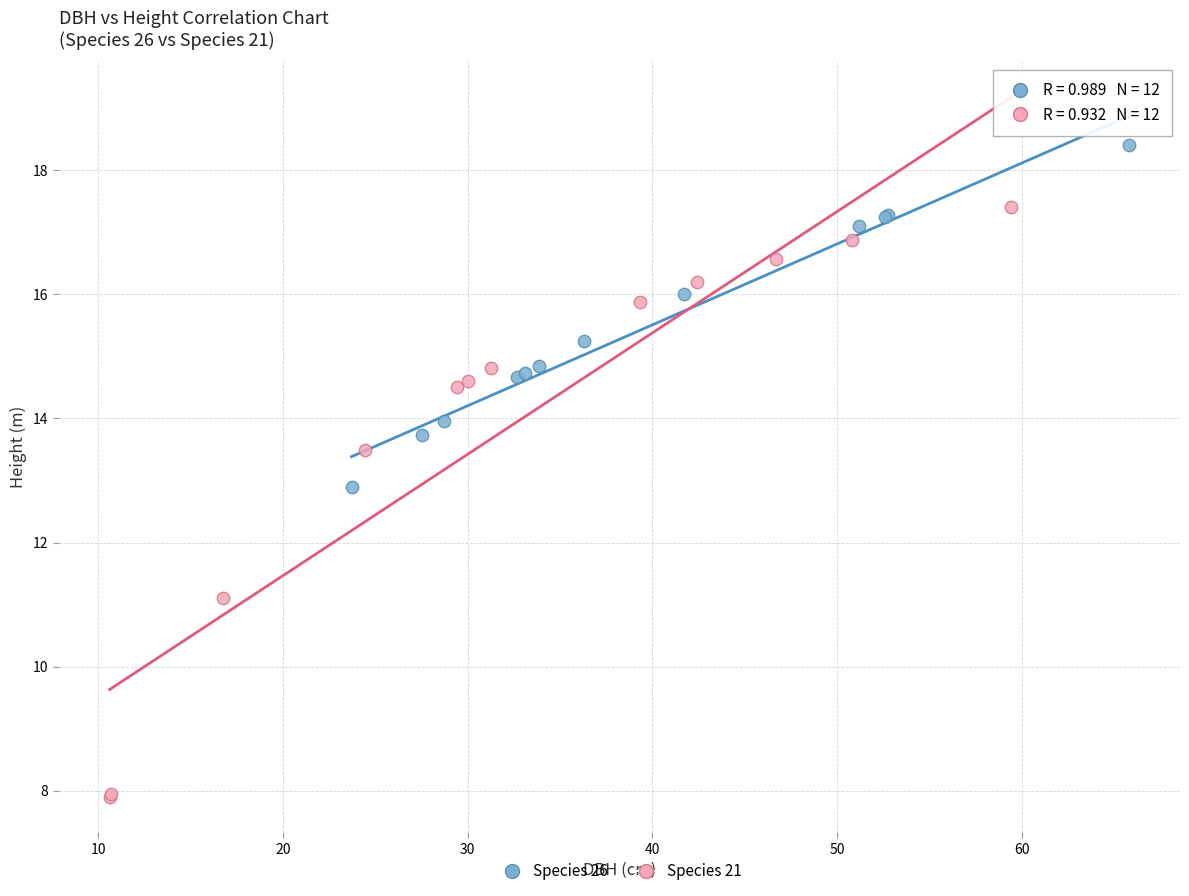

Which series contains the highest Y value?

Species 26